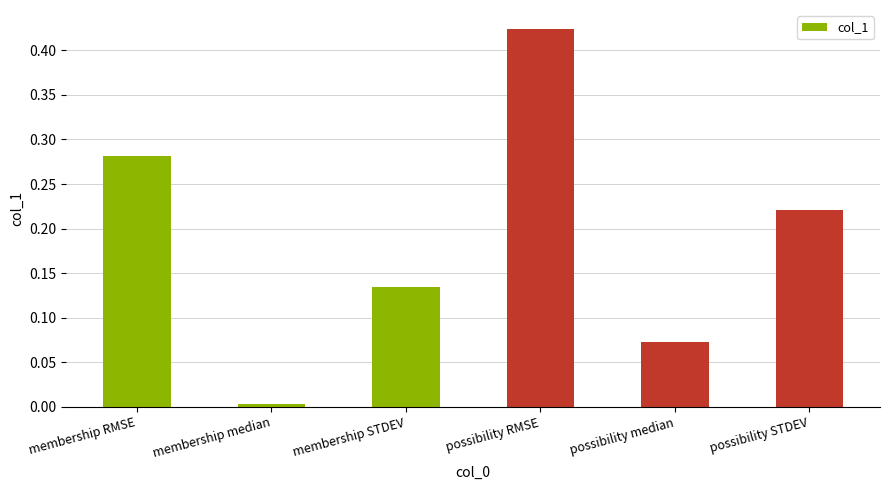

What is the sum of all values?

1.1